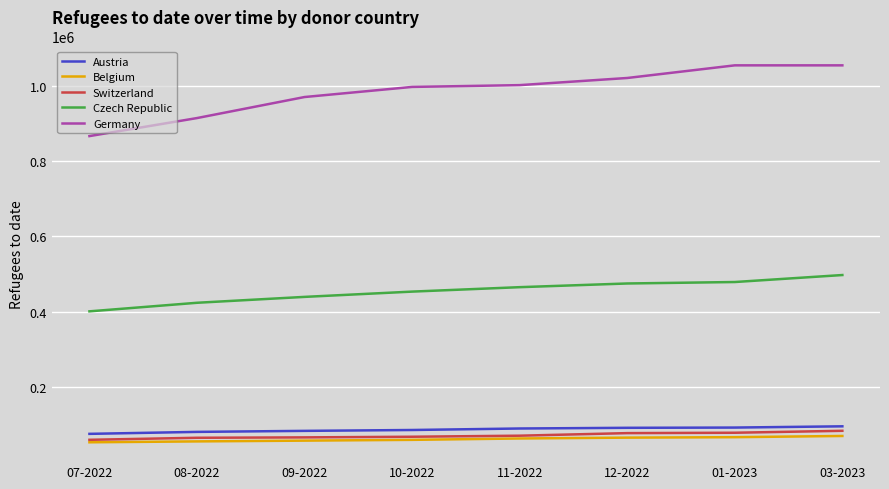

What is the sum of all Germany values?

7885876